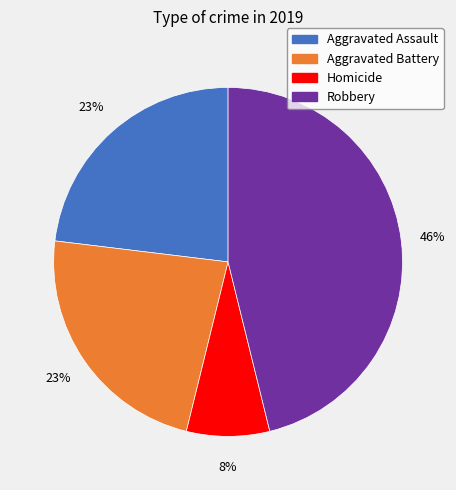

Does any single category account for the majority?

No